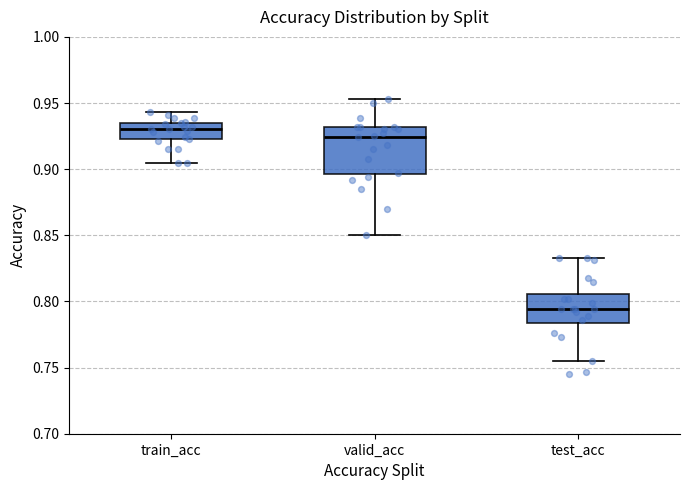

Reading left to right, transcribe this box plot: for each box, give where its median line is, the range the box spans, and where its two whiskers end, as read against the y-axis. The values are not printed on the chart, so give them approximately, as read against the axis.

train_acc: median 0.930, box 0.925 to 0.935, whiskers 0.905 to 0.945
valid_acc: median 0.925, box 0.895 to 0.930, whiskers 0.850 to 0.955
test_acc: median 0.795, box 0.785 to 0.805, whiskers 0.755 to 0.835